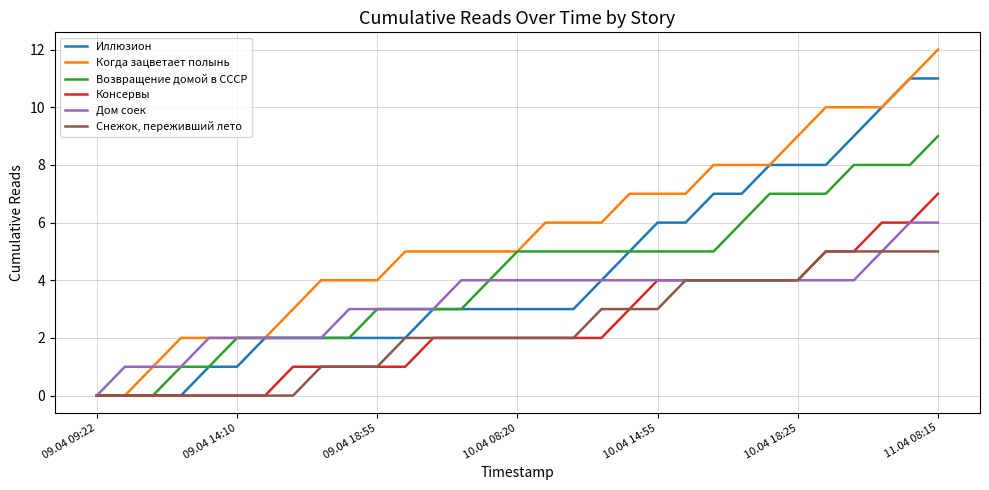

What is the highest value of the Иллюзион series?

11